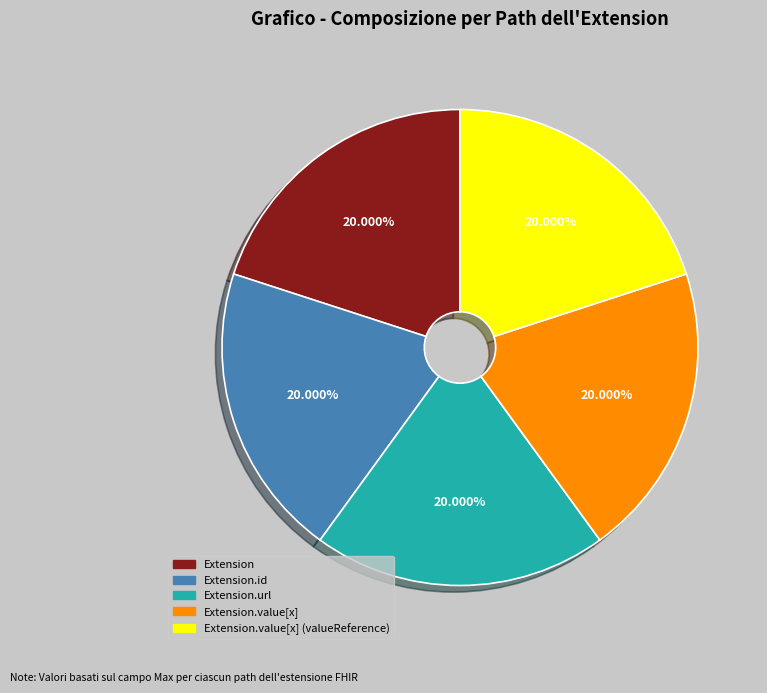

Count the number of slices in the pie.

5